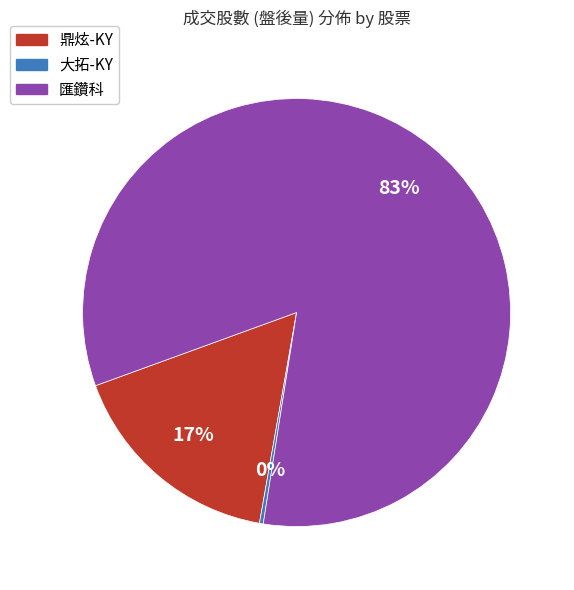

Is there any slice that represents more than half of the pie?

Yes